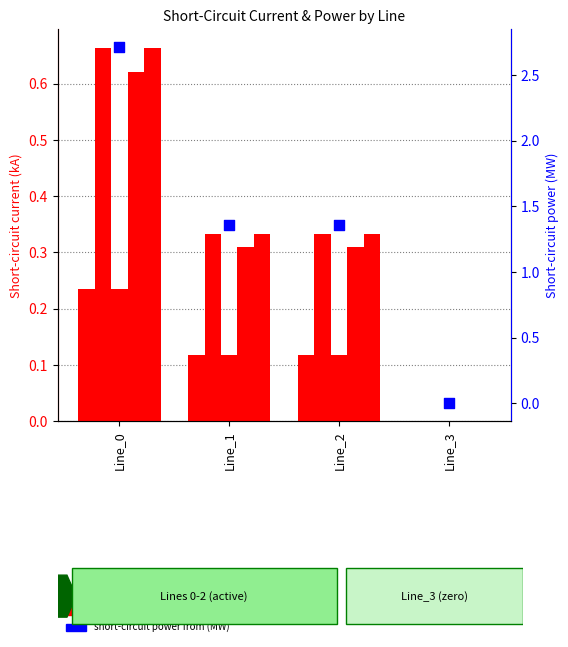

At which category is the sum across all series the highest?

Line_0